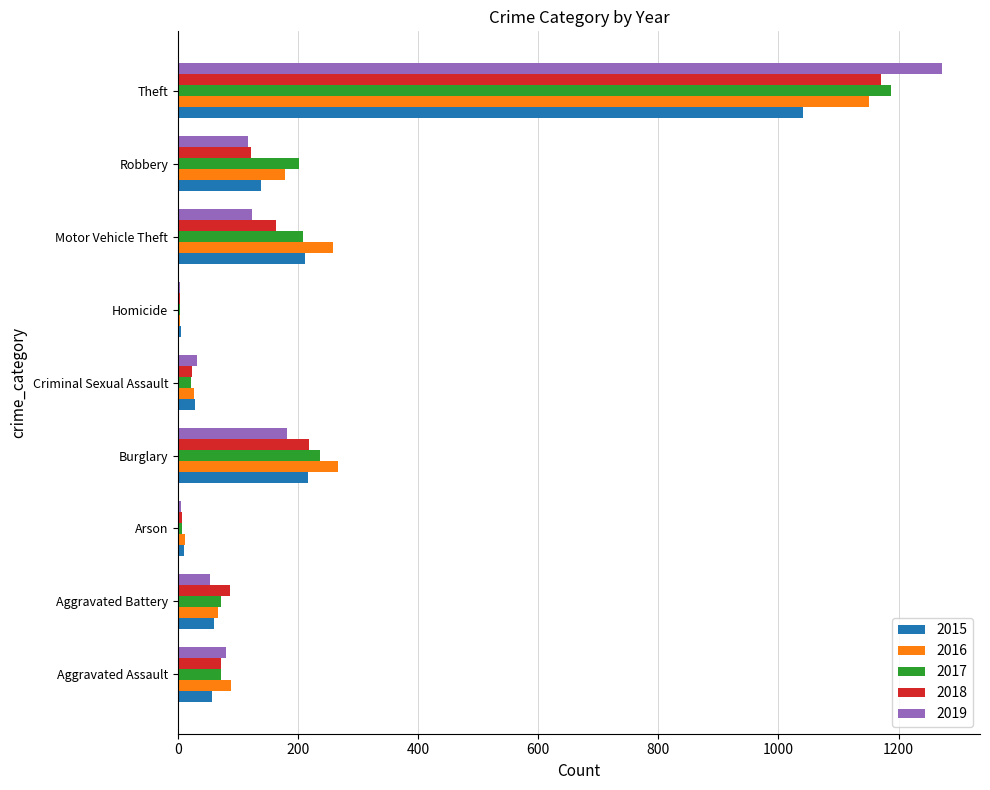

What is the sum of all 2016 values?

2050